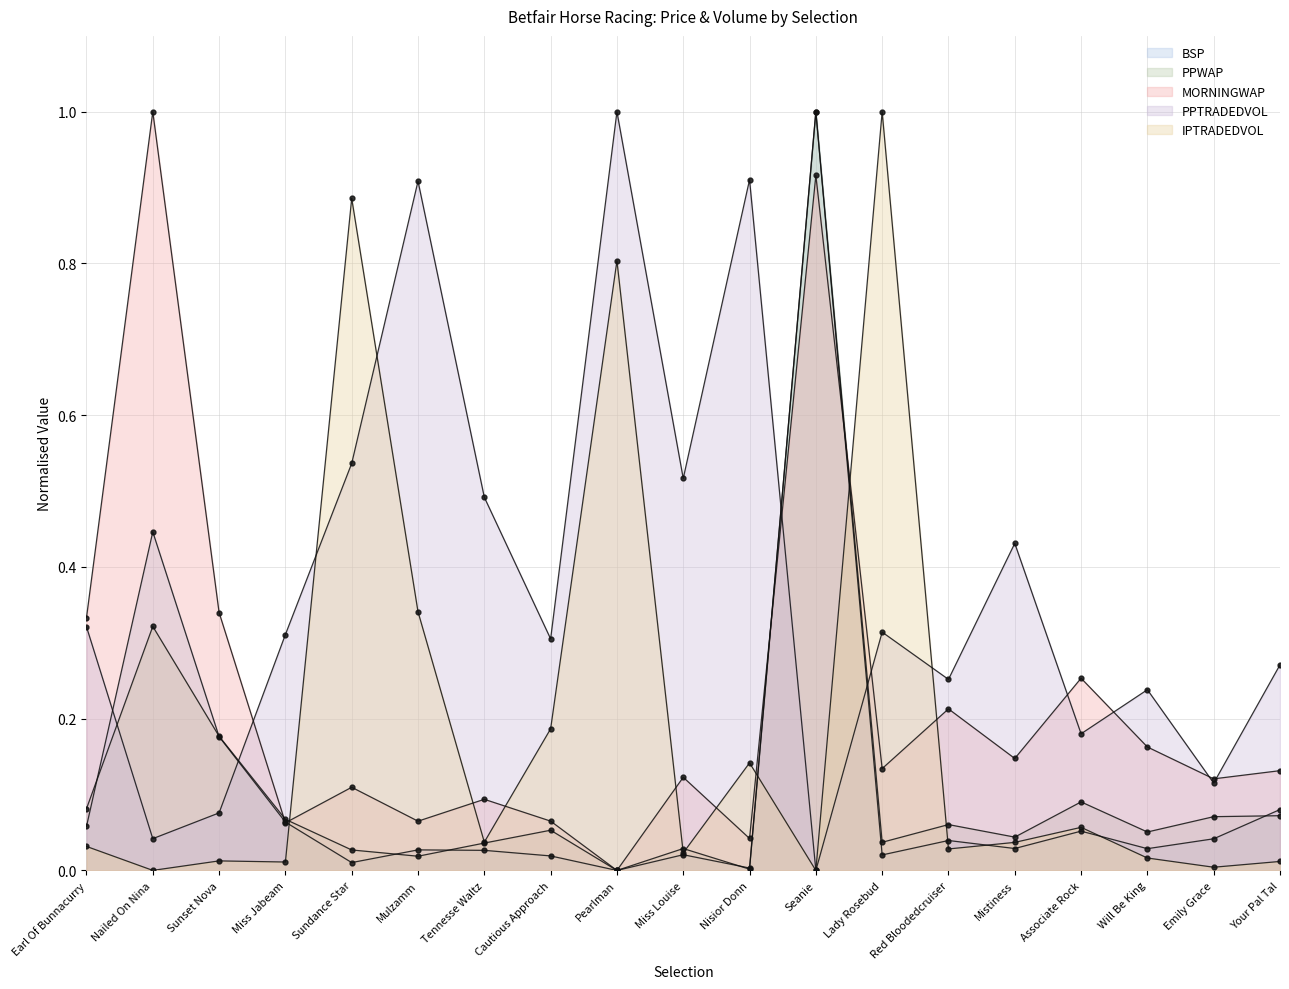

At which category does MORNINGWAP reach its first local valley?

Miss Jabeam